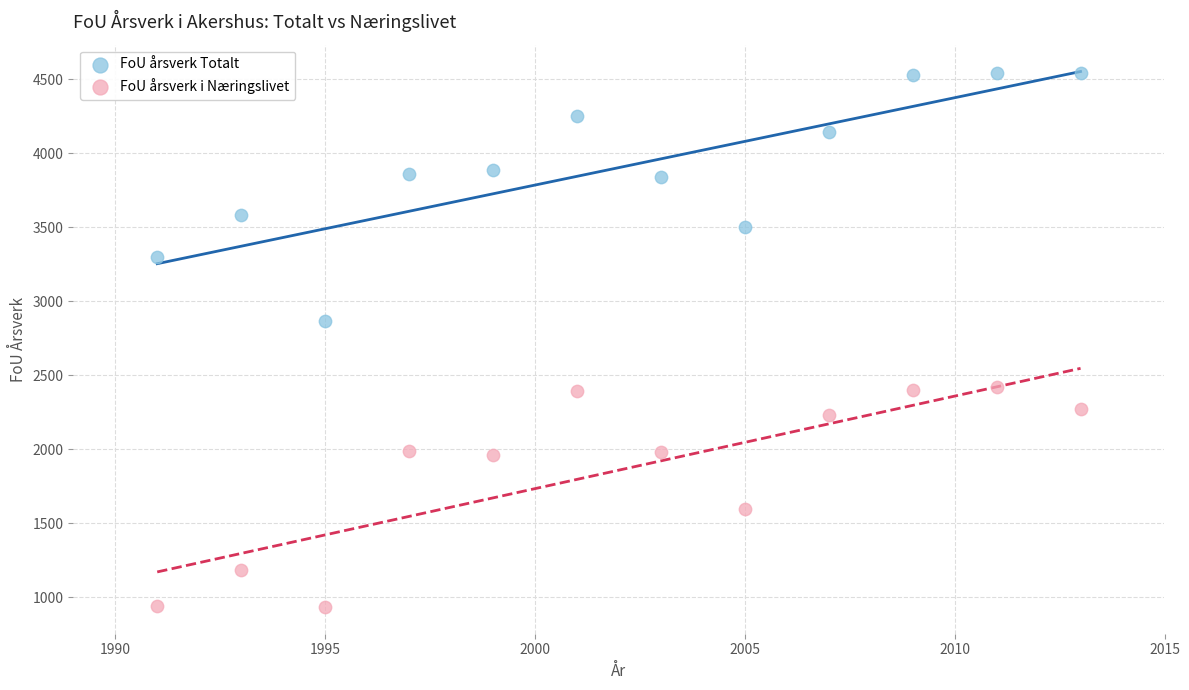

Across all data points, what is the range of Y values (max minus min)?

3609